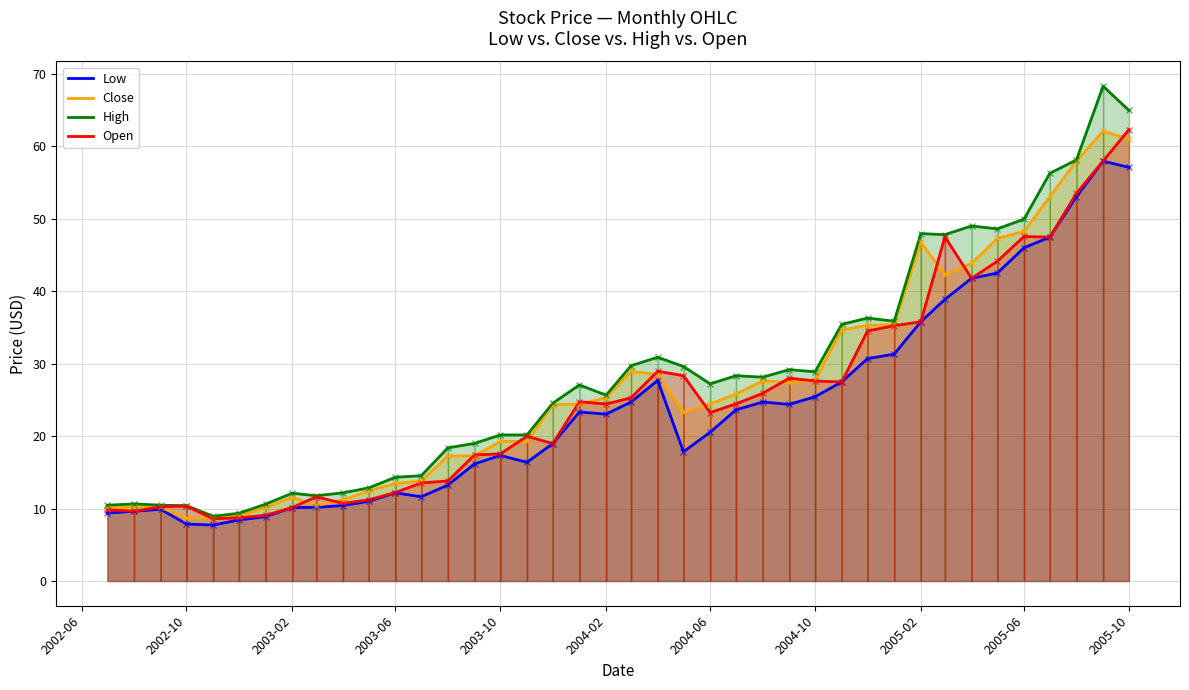

How many values in the Open series exceed 24?

21